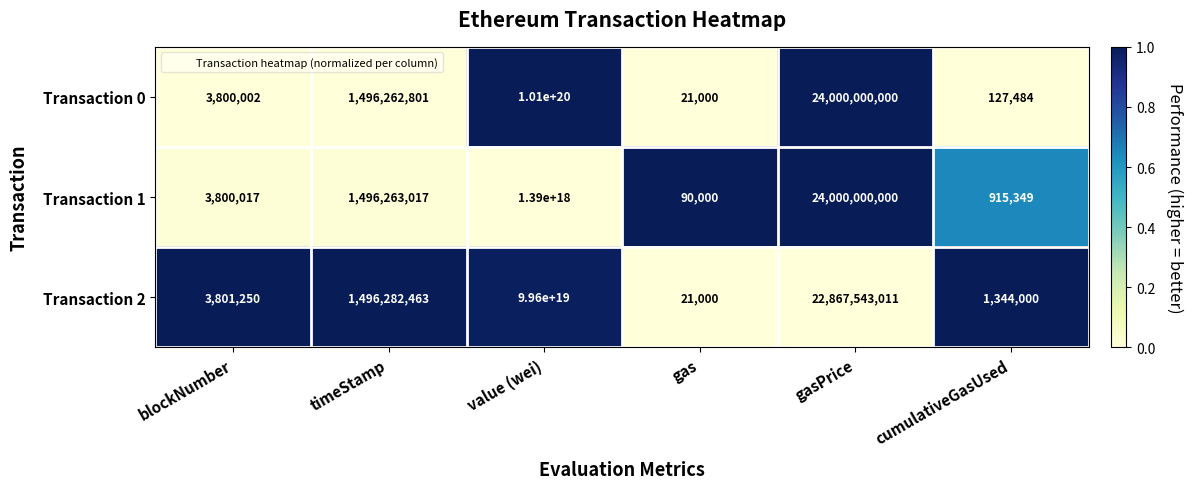

The value of Transaction 2 at value (wei) is 99600000000000000000. True or false?

True